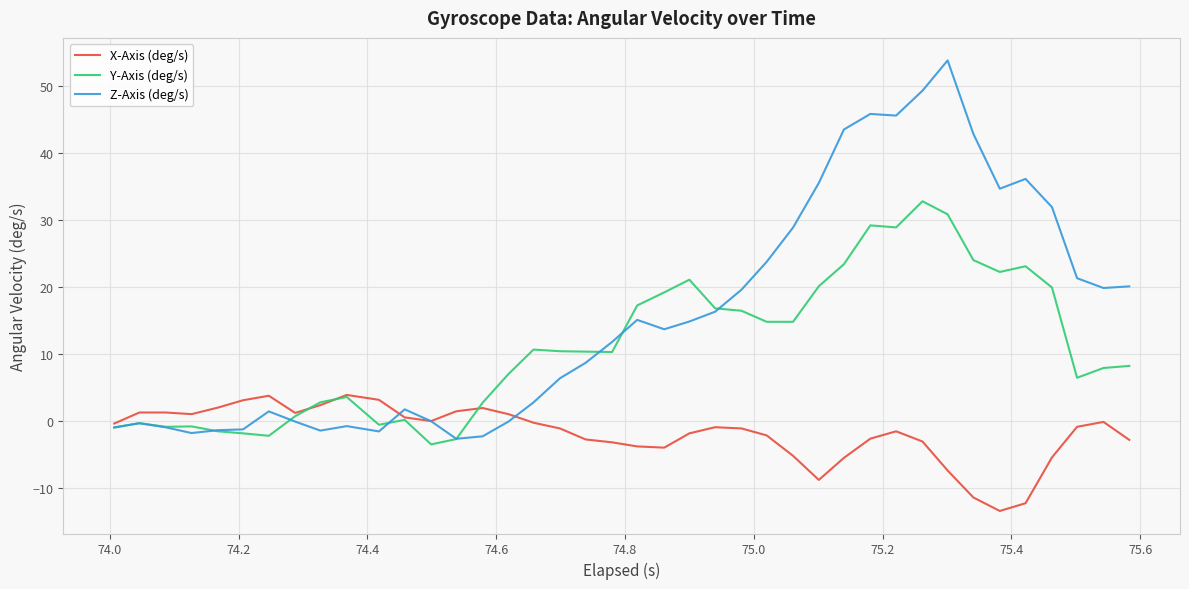

Which series has the largest range (max minus min)?

Z-Axis (deg/s)